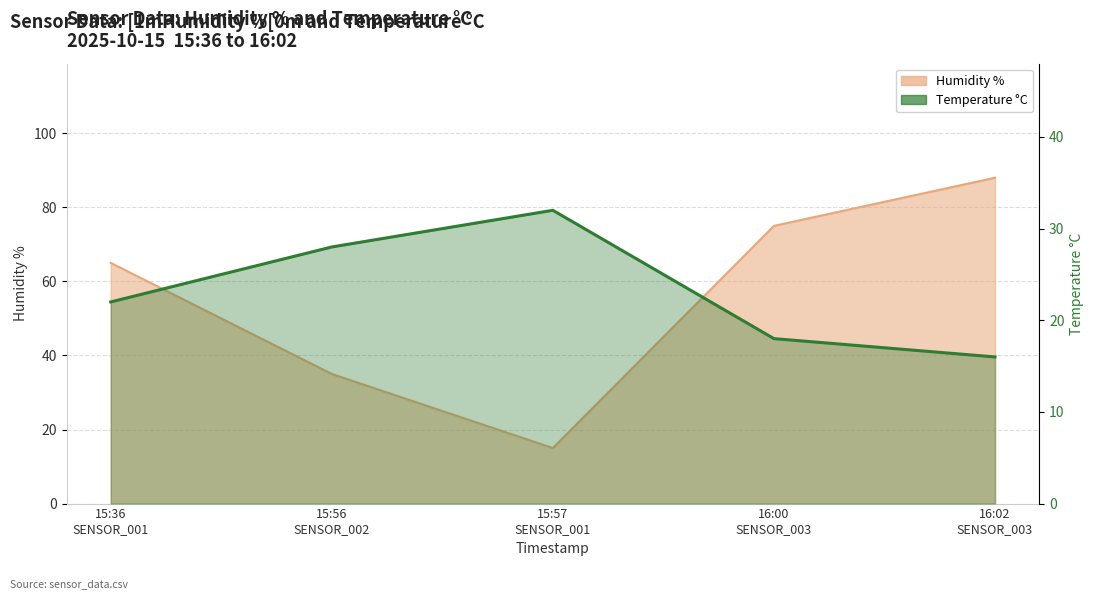

The chart shows a value of 10 at 16:00
SENSOR_003. True or false?

False